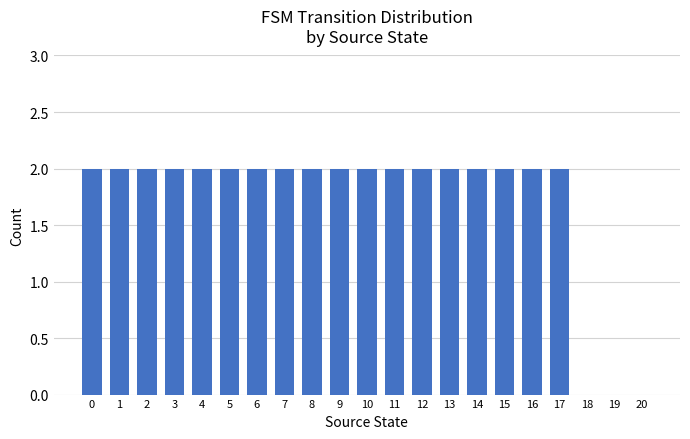

What is the sum of all values?

36